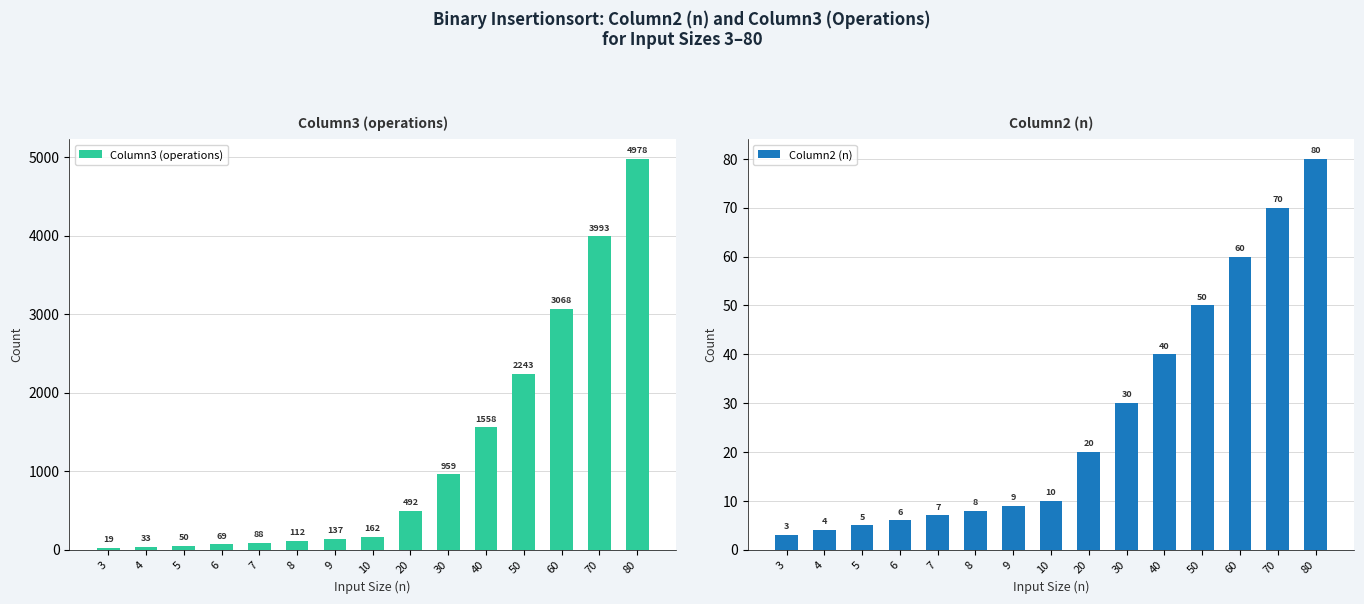

How many groups of bars are there?

15